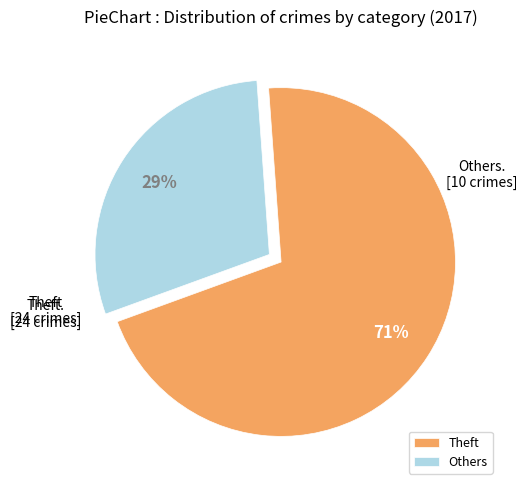

To the nearest percent, what is the average slice percentage?

50%